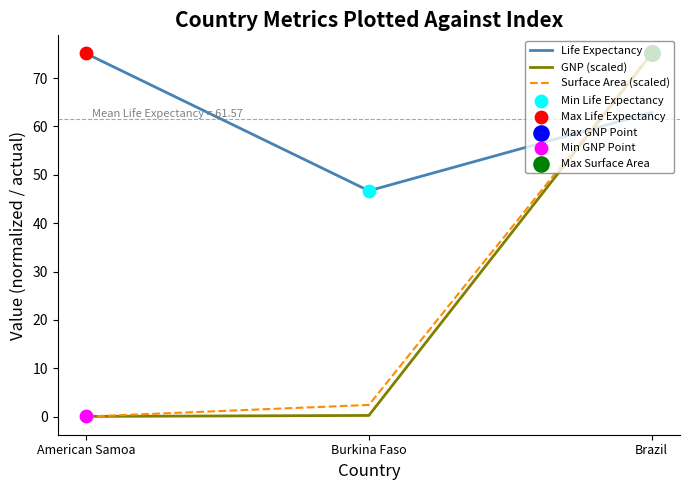

Which series changed the most between American Samoa and Burkina Faso?

Life Expectancy